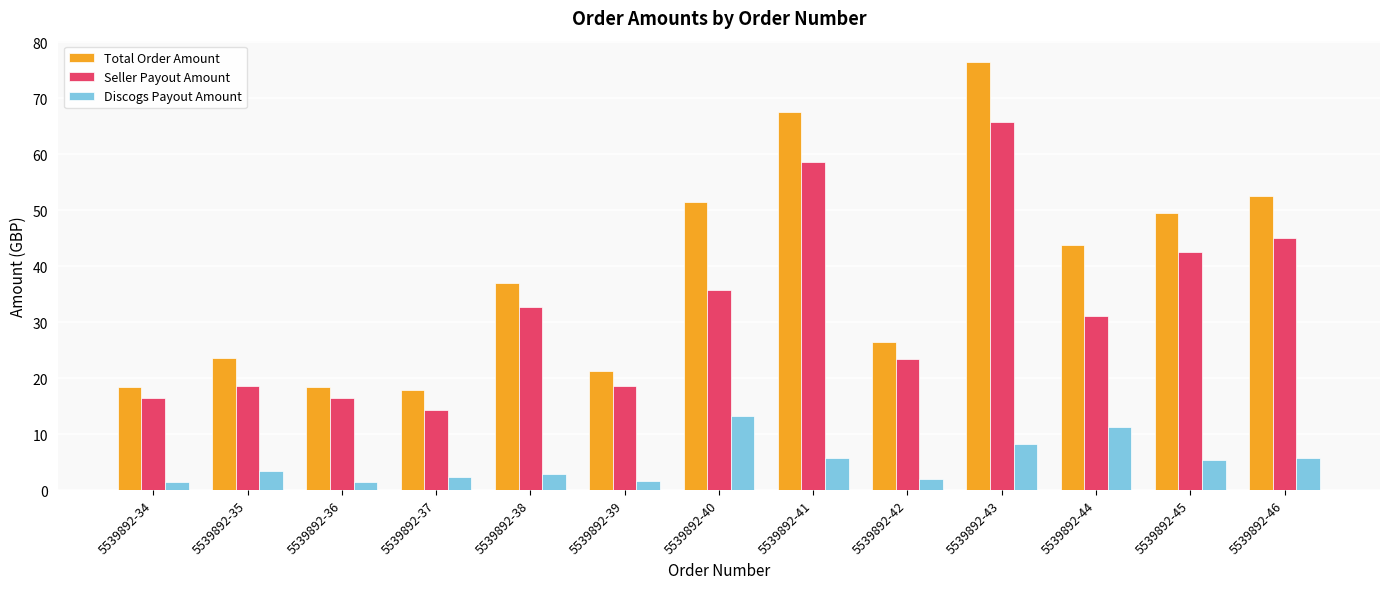

At which label does Total Order Amount reach its peak?

5539892-43